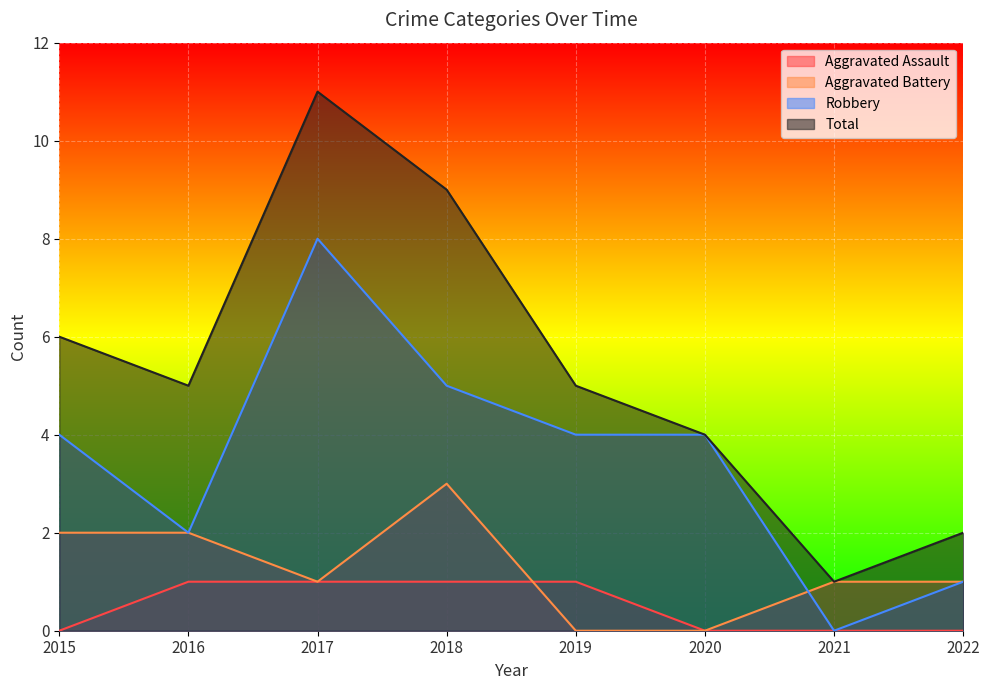

Rank the series at 2021 from highest to lowest value.

Aggravated Battery, Total, Aggravated Assault, Robbery